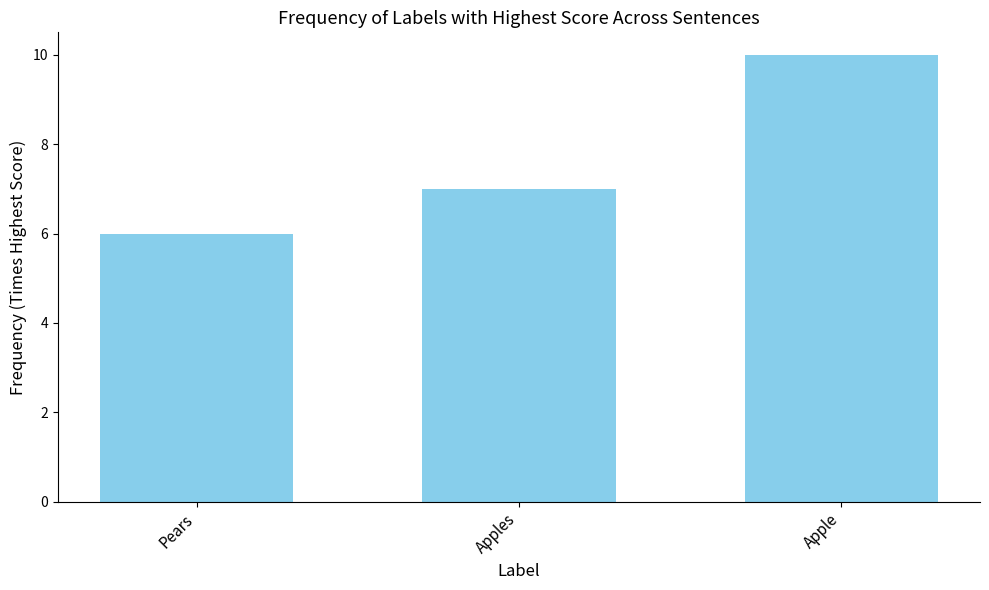

At which label is the value closest to 8?

Apples